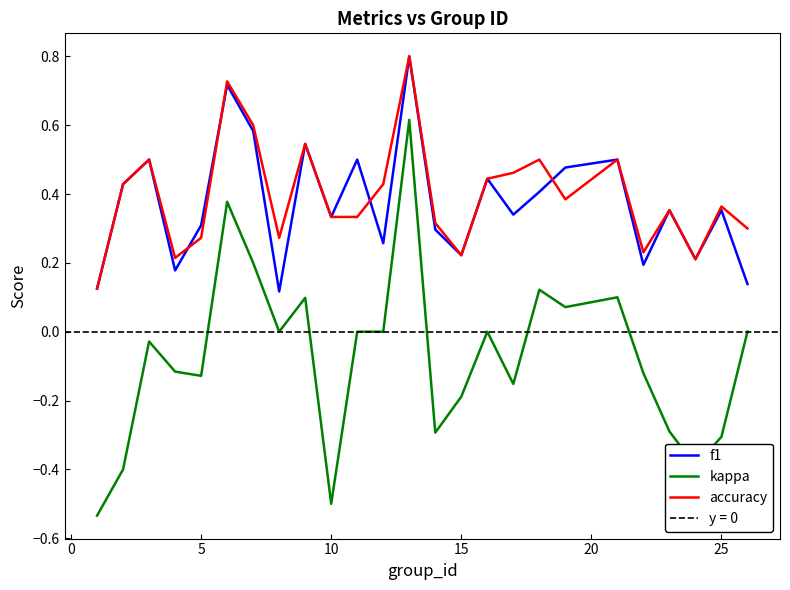

How many data points does each series have?

25